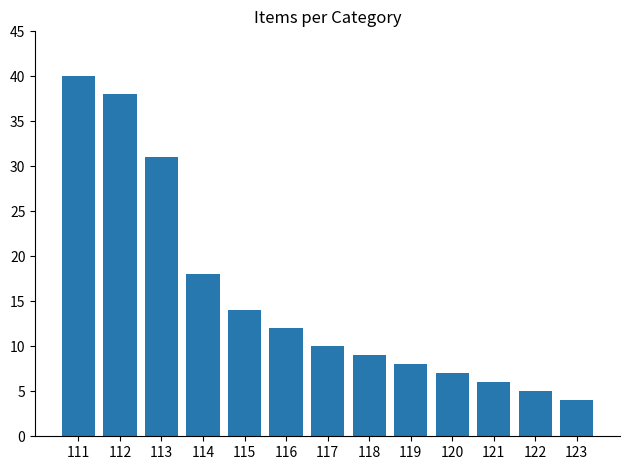

The chart shows a value of 41 at 113. True or false?

False